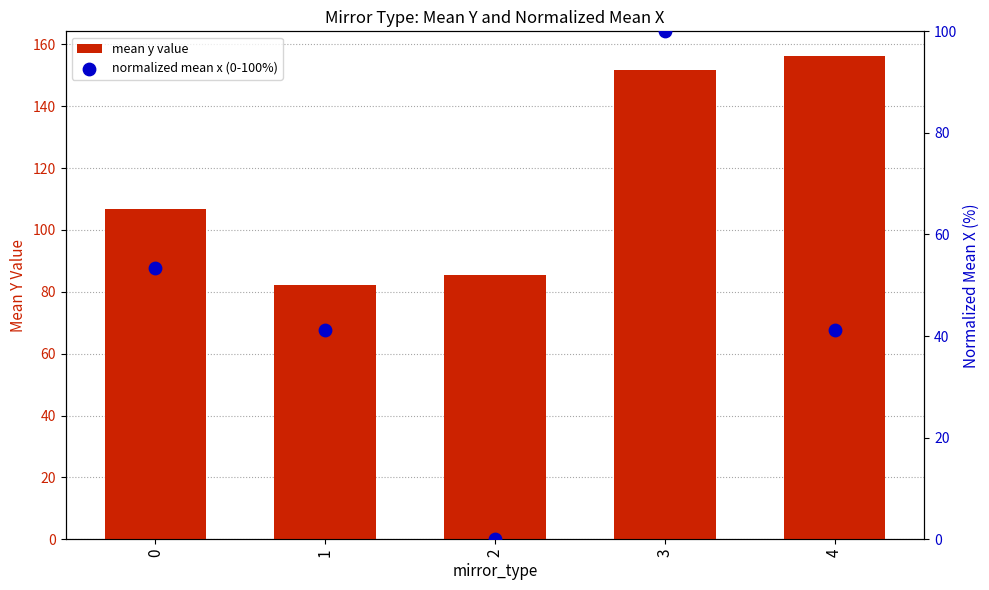

Which series contains the highest Y value?

mean y value